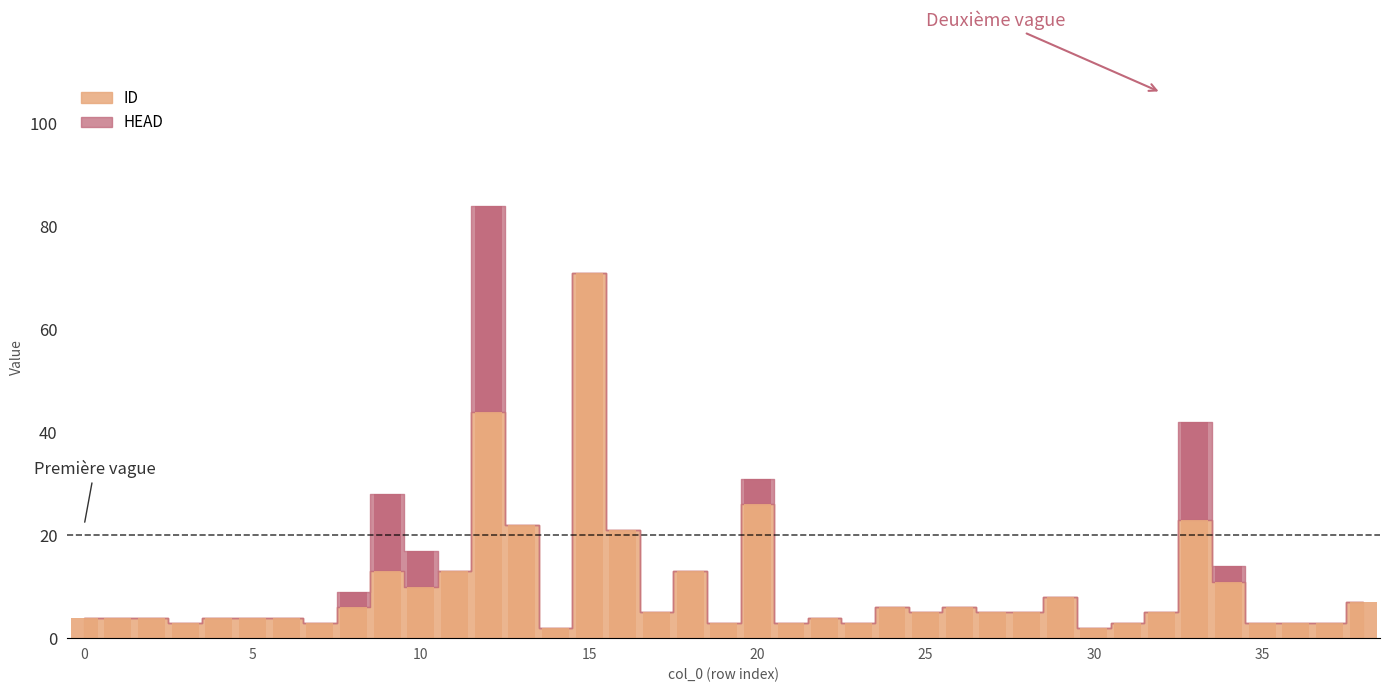

Between 30 and 2, which is larger?

2